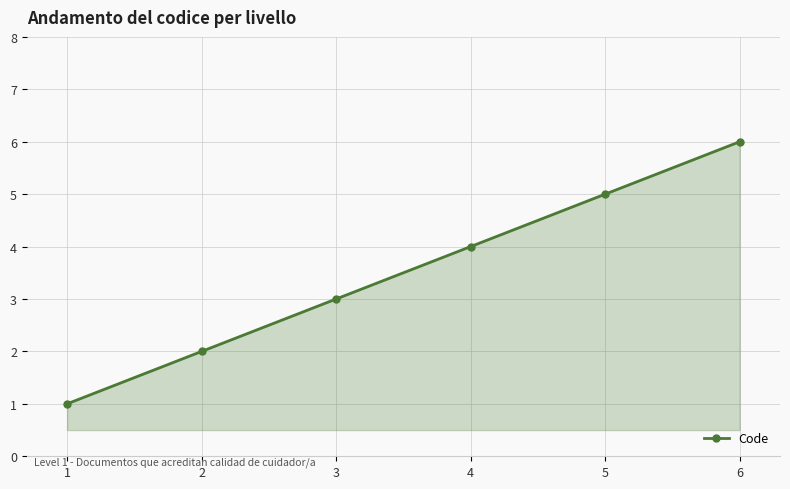

True or false: the data shows 6 at 6.

True